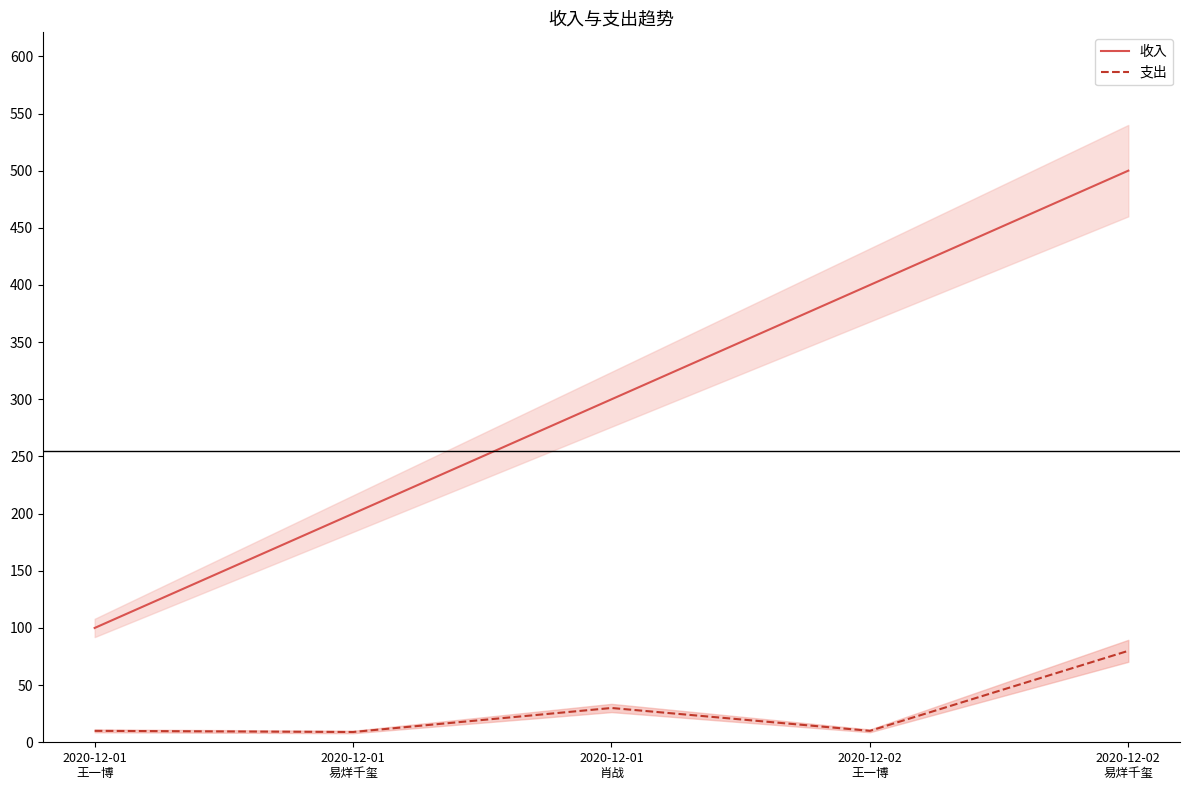

Which label corresponds to the largest value in the chart?

2020-12-02
易烊千玺